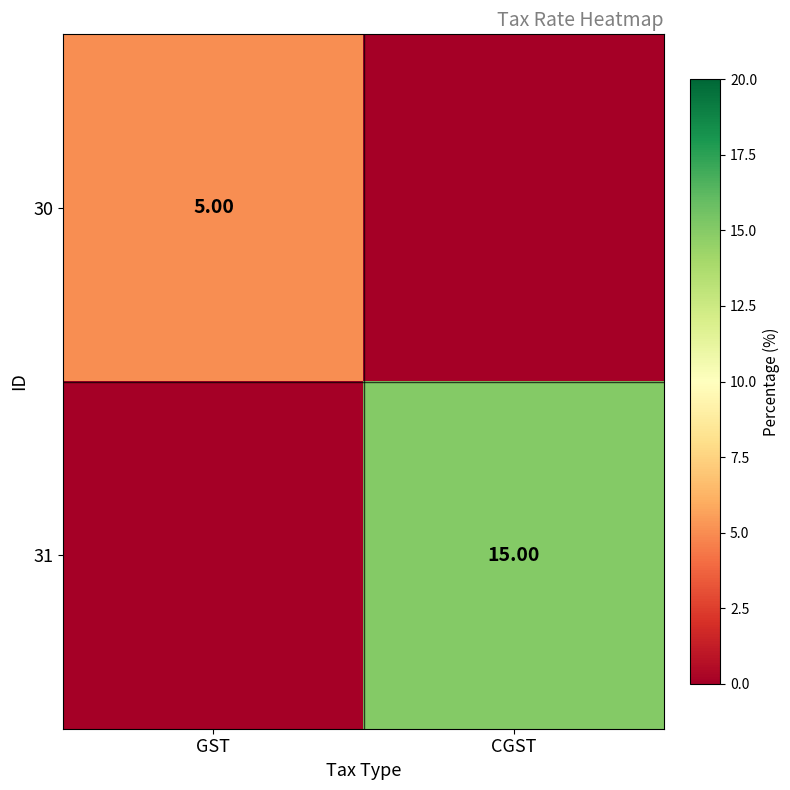

Is the value of 30 at GST greater than the value of 31 at CGST?

No